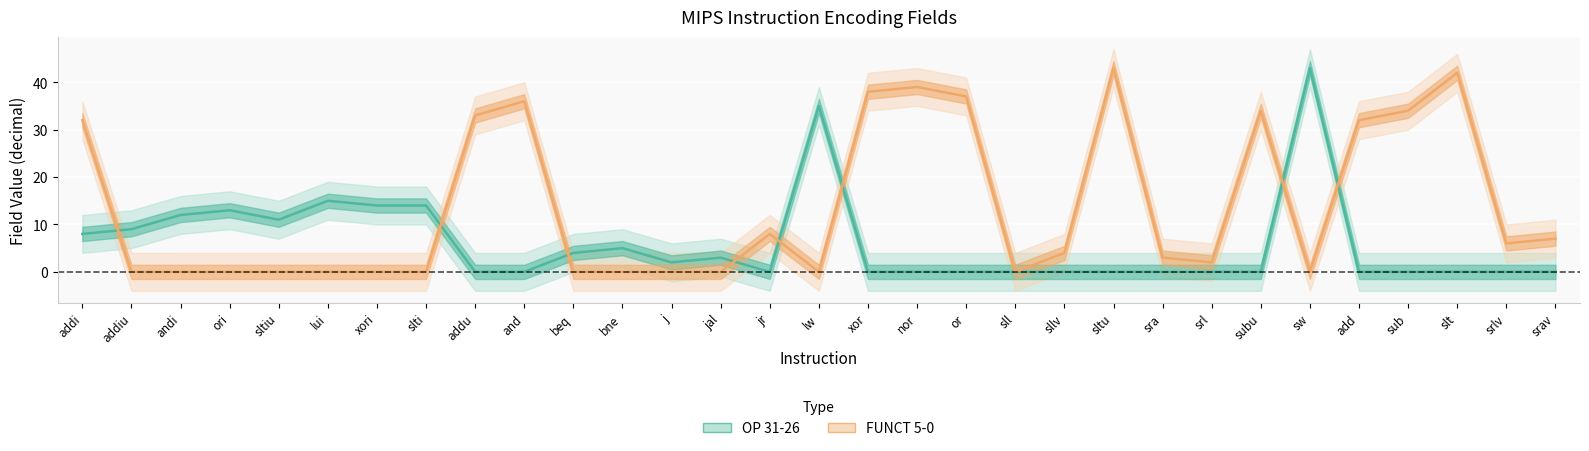

Reading right to left, extract all data points from this chart.

OP_31_26: srav=0	srlv=0	slt=0	sub=0	add=0	sw=43	subu=0	srl=0	sra=0	sltu=0	sllv=0	sll=0	or=0	nor=0	xor=0	lw=35	jr=0	jal=3	j=2	bne=5	beq=4	and=0	addu=0	slti=14	xori=14	lui=15	sltiu=11	ori=13	andi=12	addiu=9	addi=8
FUNCT_5_0: srav=7	srlv=6	slt=42	sub=34	add=32	sw=0	subu=34	srl=2	sra=3	sltu=43	sllv=4	sll=0	or=37	nor=39	xor=38	lw=0	jr=8	jal=0	j=0	bne=0	beq=0	and=36	addu=33	slti=0	xori=0	lui=0	sltiu=0	ori=0	andi=0	addiu=0	addi=32